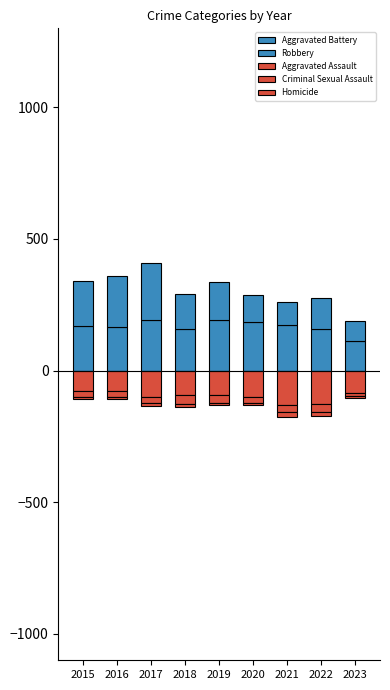

At which label is Robbery closest to 144?

2019